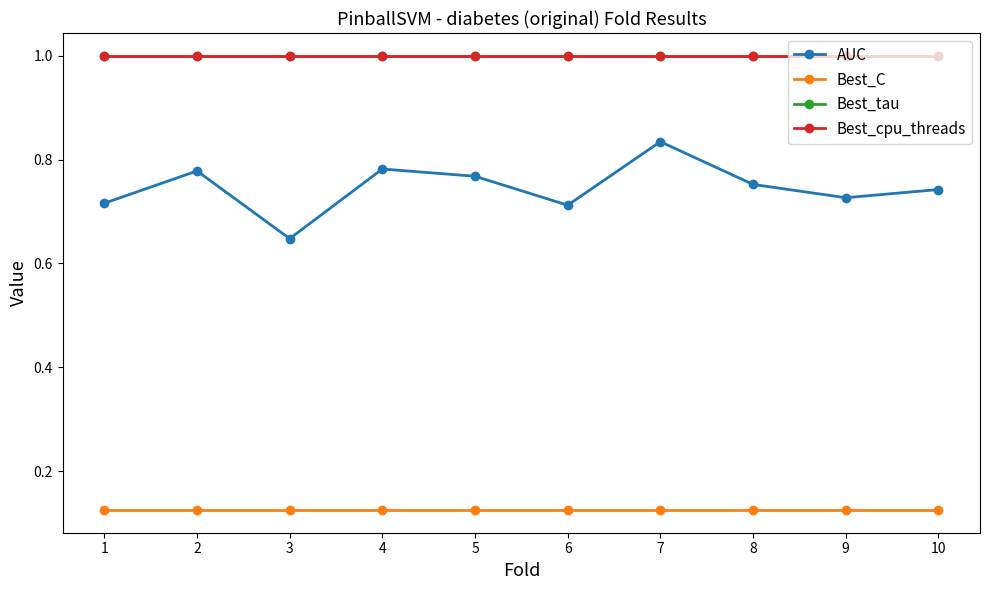

Does the chart have visible grid lines?

No